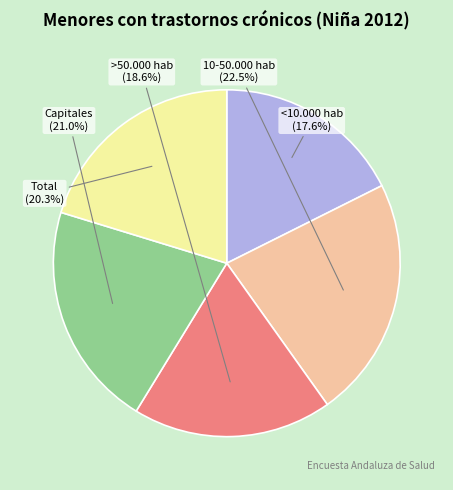

To the nearest percent, what percentage of the pie is <10.000 hab?

18%